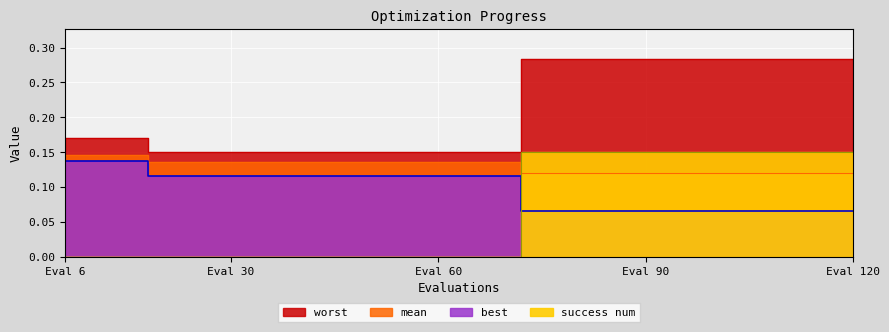

What are all the series names shown in the legend?

mean, best, worst, success num